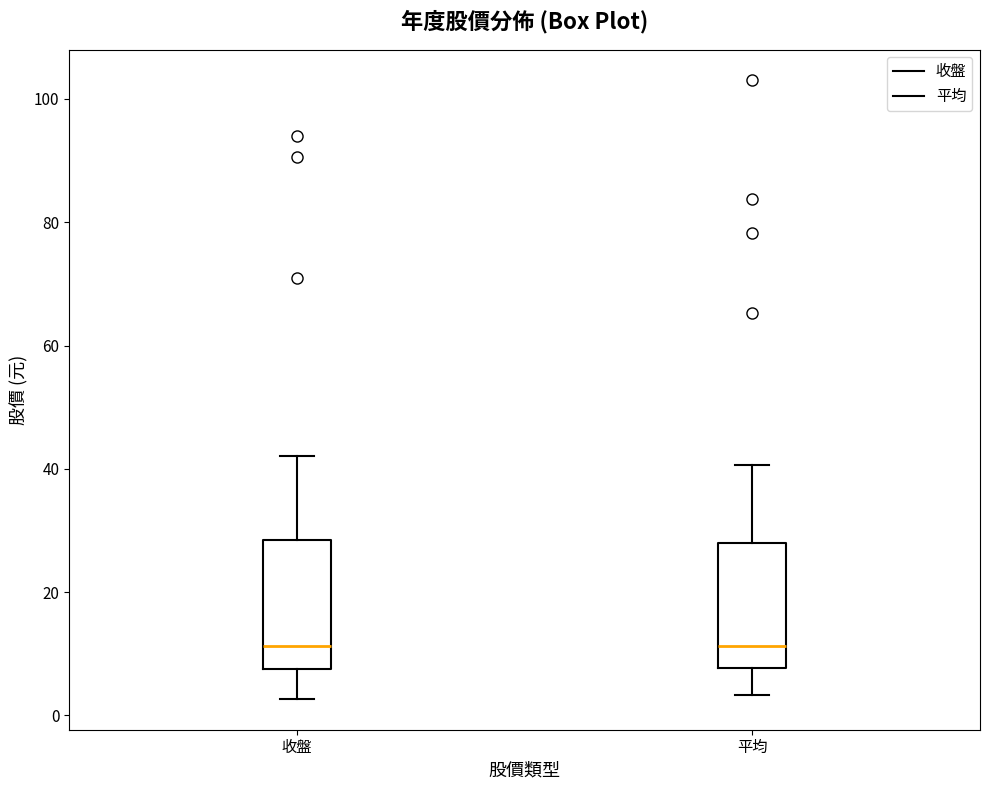

Where does the lower whisker of the box for 收盤 end on the y-axis? The values are not printed on the chart, so give them approximately, as read against the axis.

2